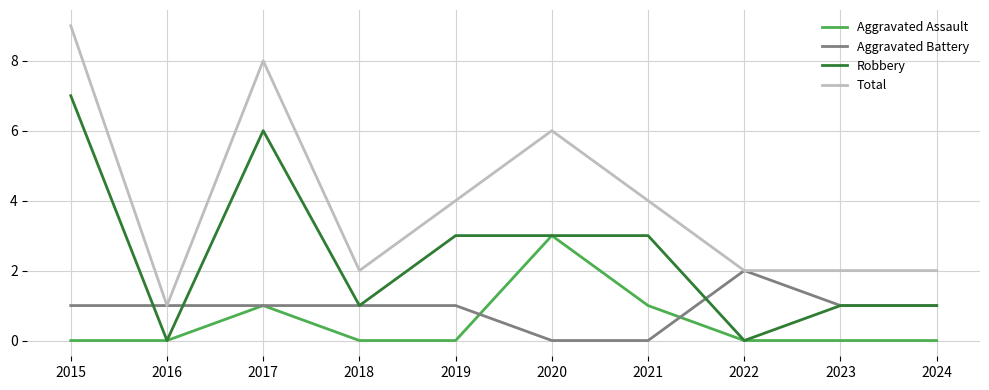

Which label corresponds to the largest value in the chart?

2015